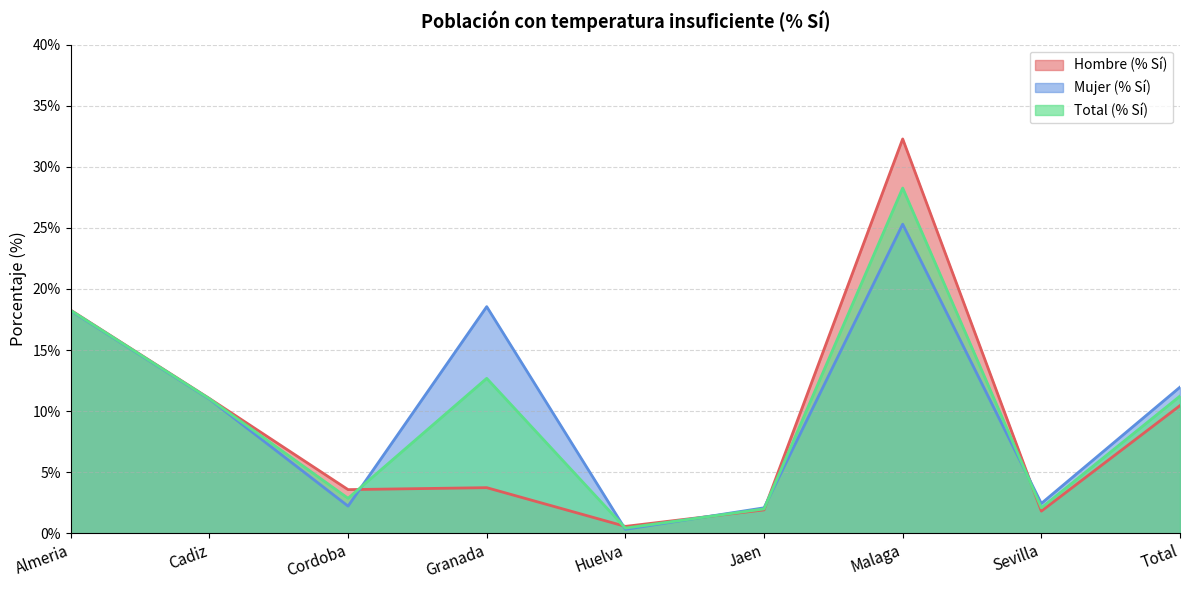

What is the sum of the Total (% Sí) values at Sevilla and Jaen?

4.1